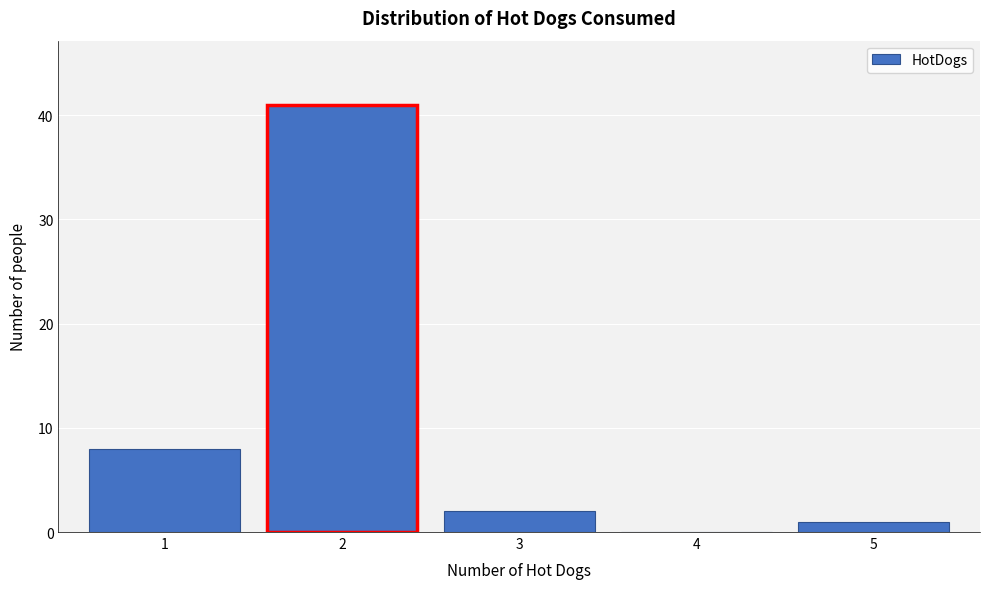

Reading left to right, list every bar in this chart as the range it spans on the x-axis followed by its height. The values are not printed on the chart, so give them approximately, as read against the axis.

0.5 to 1.5: 8
1.5 to 2.5: 41
2.5 to 3.5: 2
3.5 to 4.5: 0
4.5 to 5.5: 1